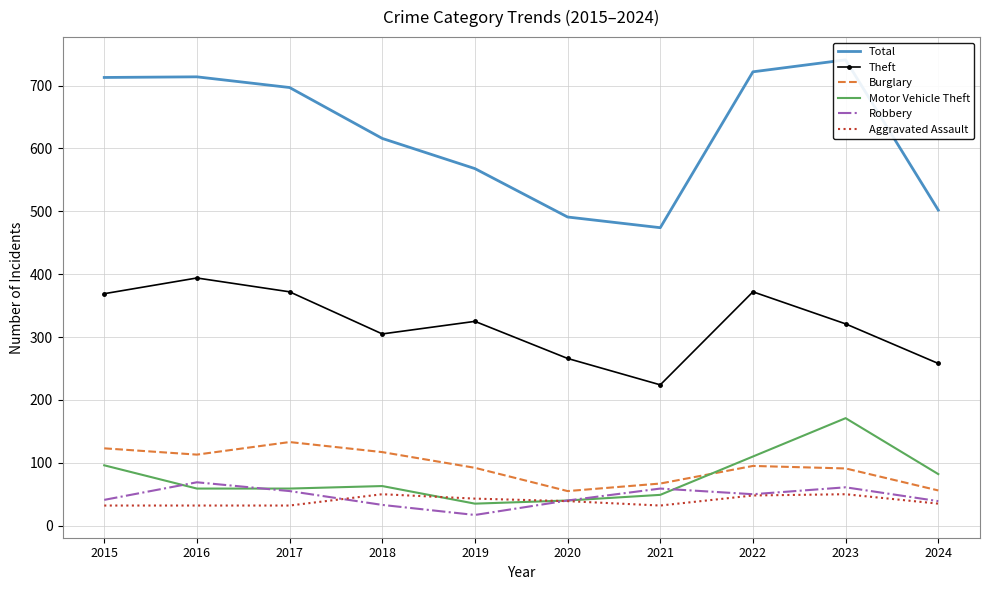

At which label does Motor Vehicle Theft reach its peak?

2023